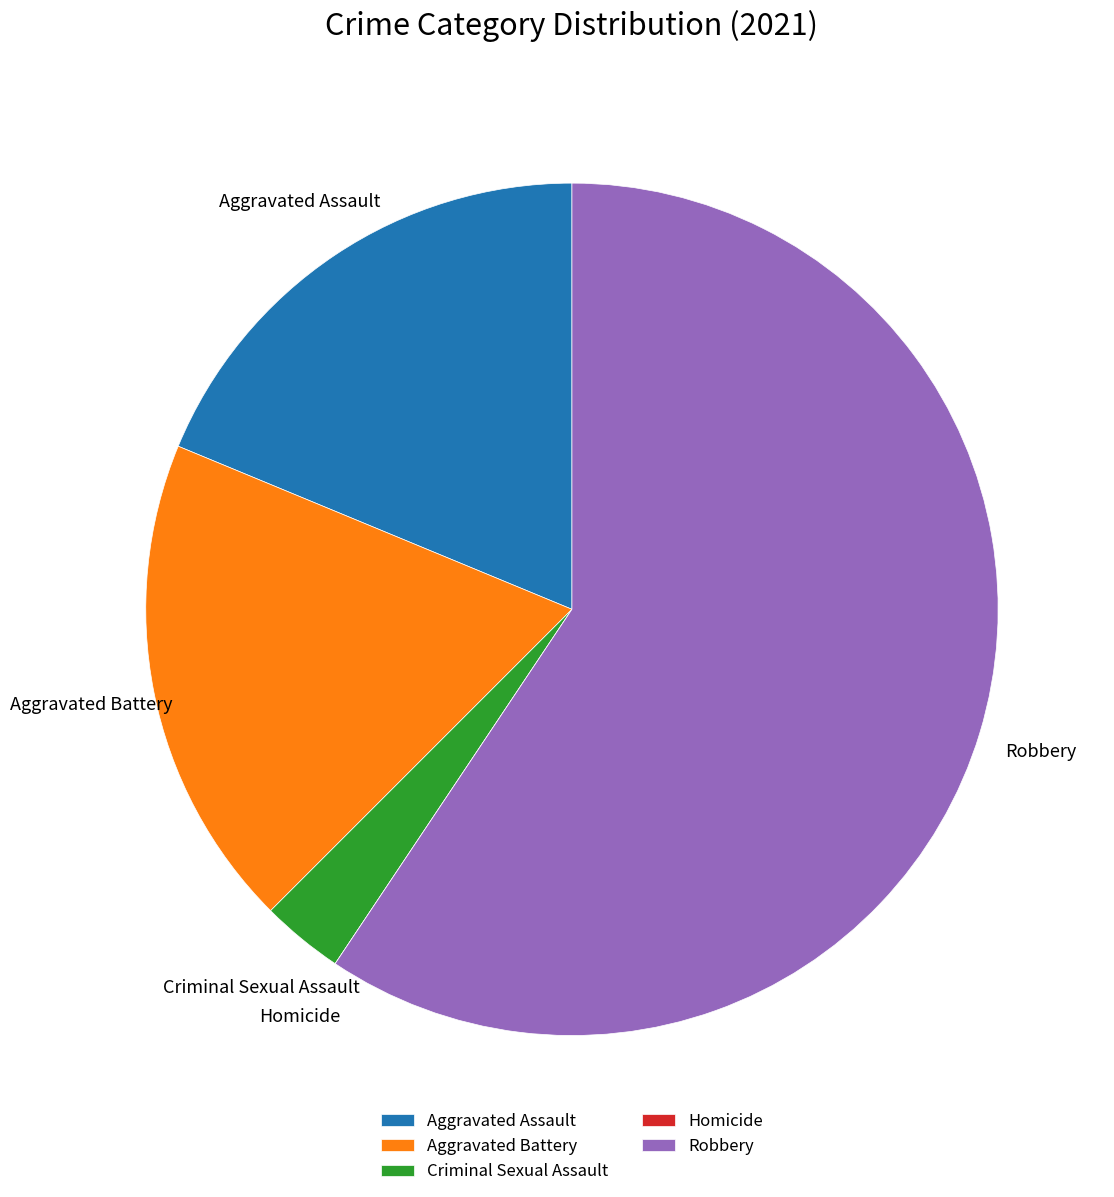

The Aggravated Assault slice represents 11% of the pie. True or false?

False